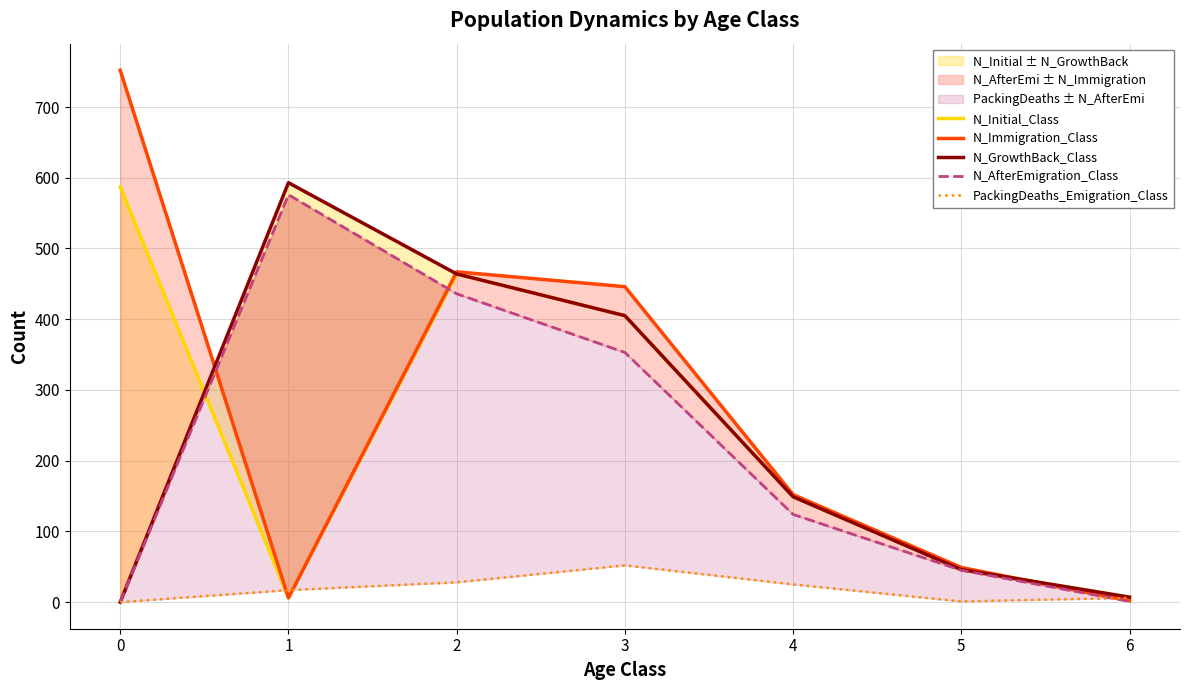

What is the greatest value displayed?

752